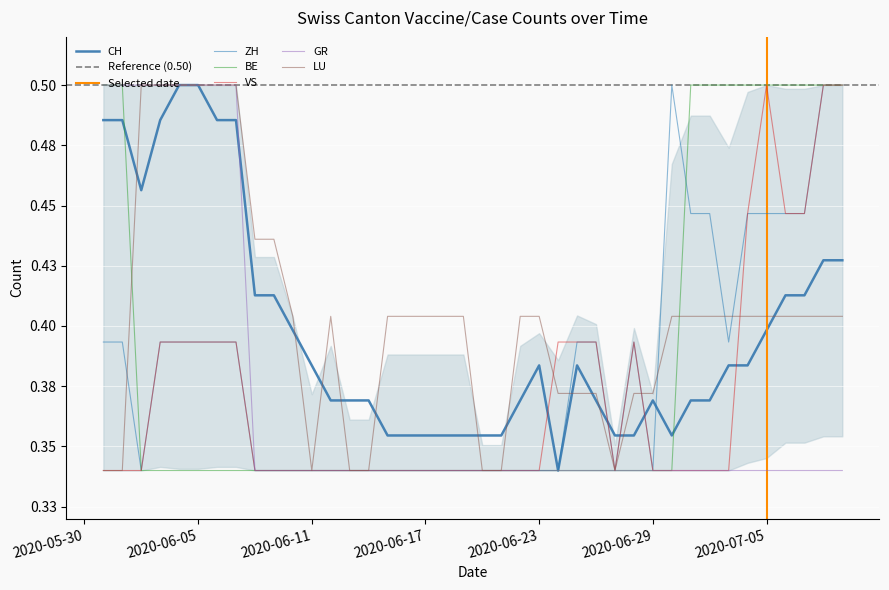

Which series has the largest total across all categories?

LU